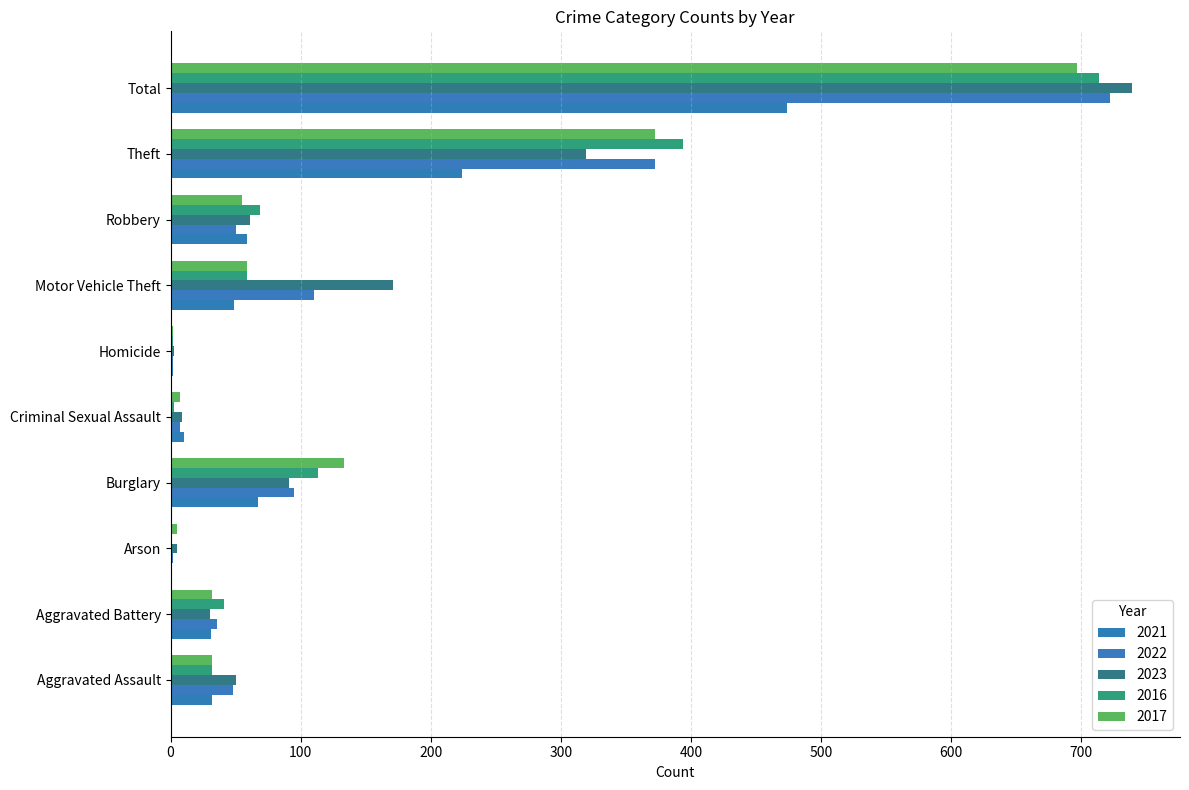

Which category has the lowest value in the 2022 series?

Arson